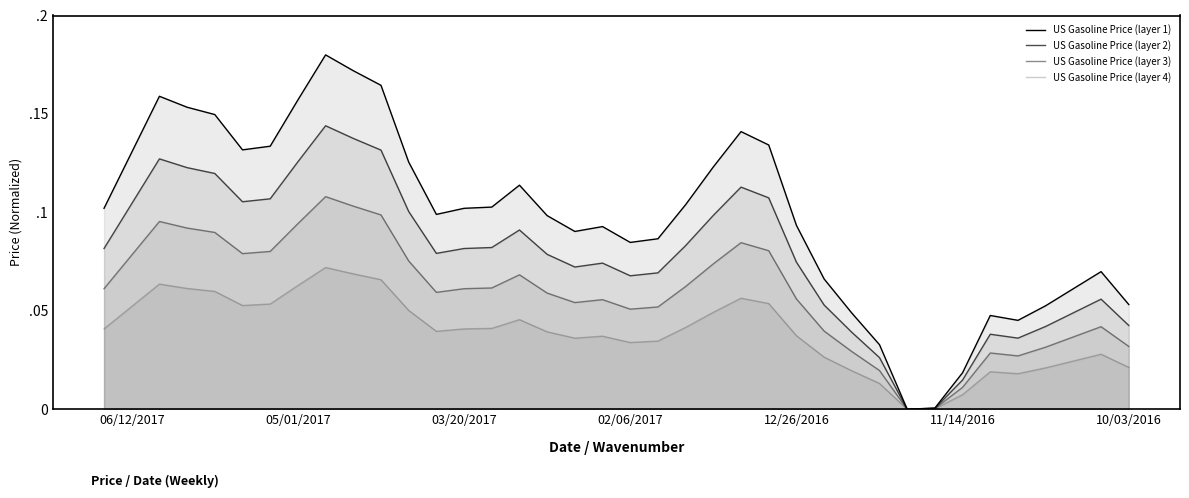

Rank the series at 02/06/2017 from highest to lowest value.

US Gasoline Price (layer 1), US Gasoline Price (layer 2), US Gasoline Price (layer 3), US Gasoline Price (layer 4)